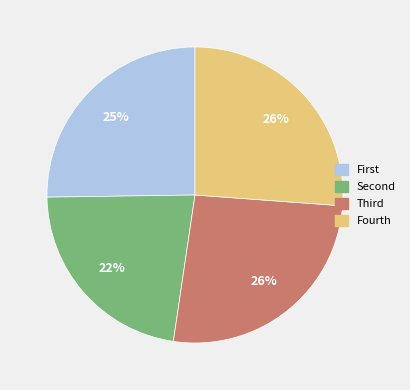

To the nearest percent, what is the average slice percentage?

25%